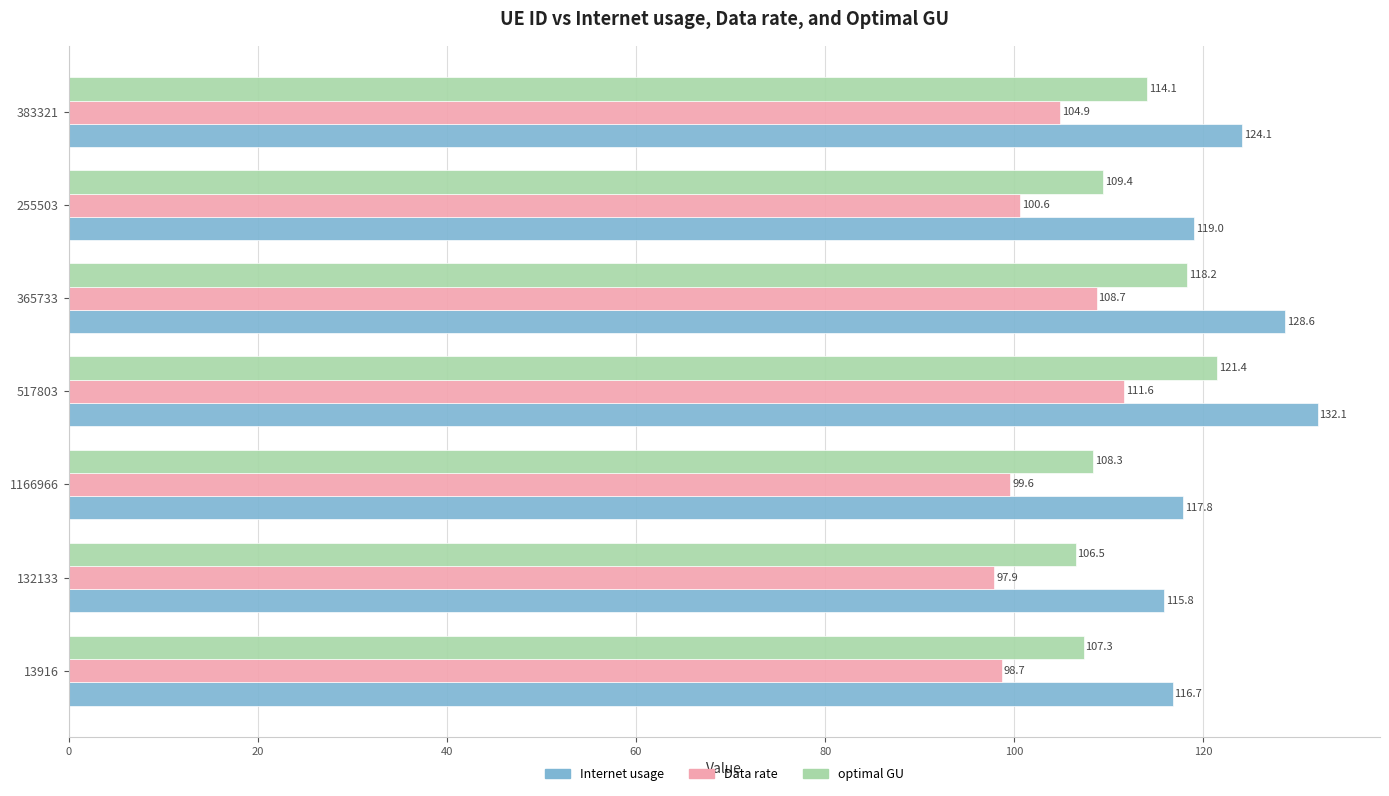

List the series in order of their overall mean, highest first.

Internet usage, optimal GU, Data rate